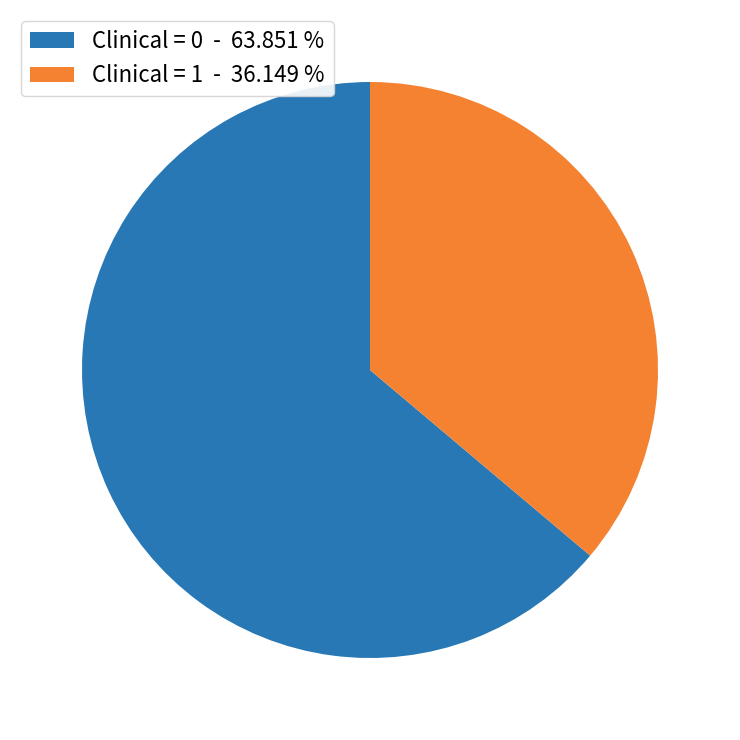

What is the ratio of the value at Clinical = 1 - 36.149 % to the value at Clinical = 0 - 63.851 %?

0.6